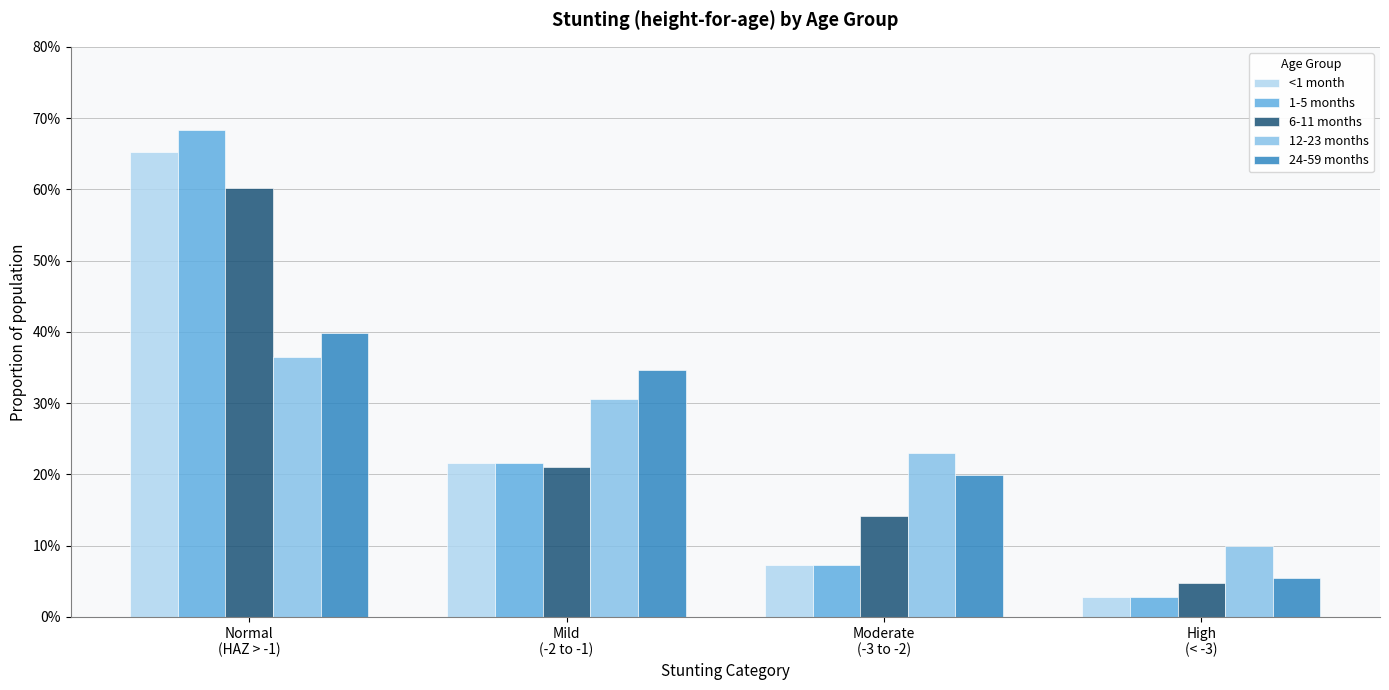

Does the chart contain stacked bars?

No